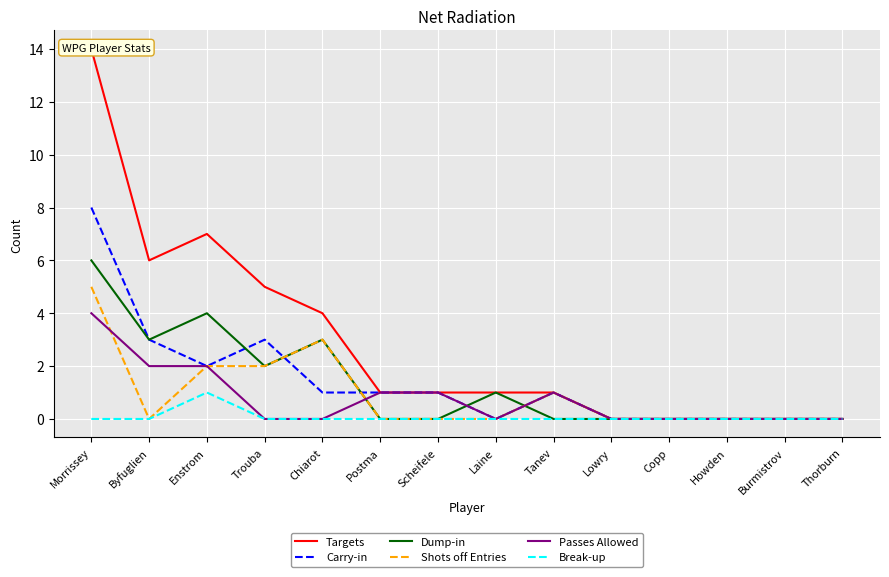

Between which two adjacent categories do Carry-in and Dump-in first intersect?

Enstrom and Trouba